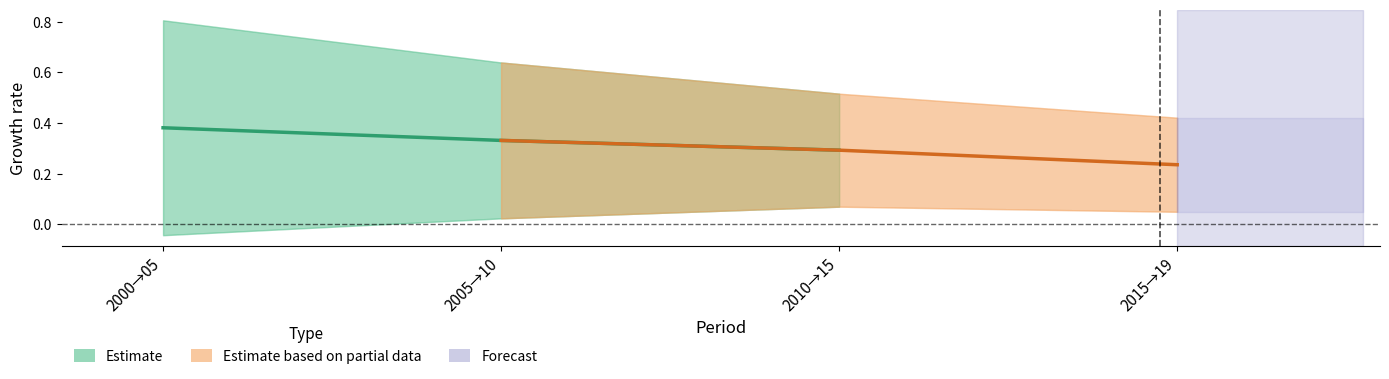

How many Estimate values are between 0 and 1?

3